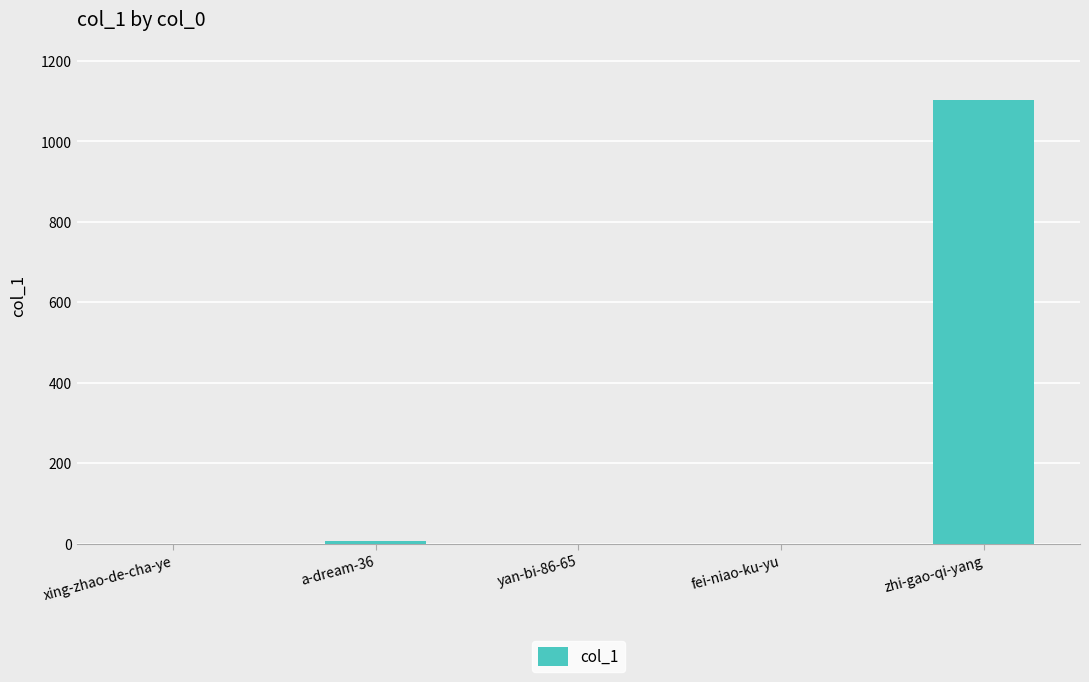

How many data points does each series have?

5